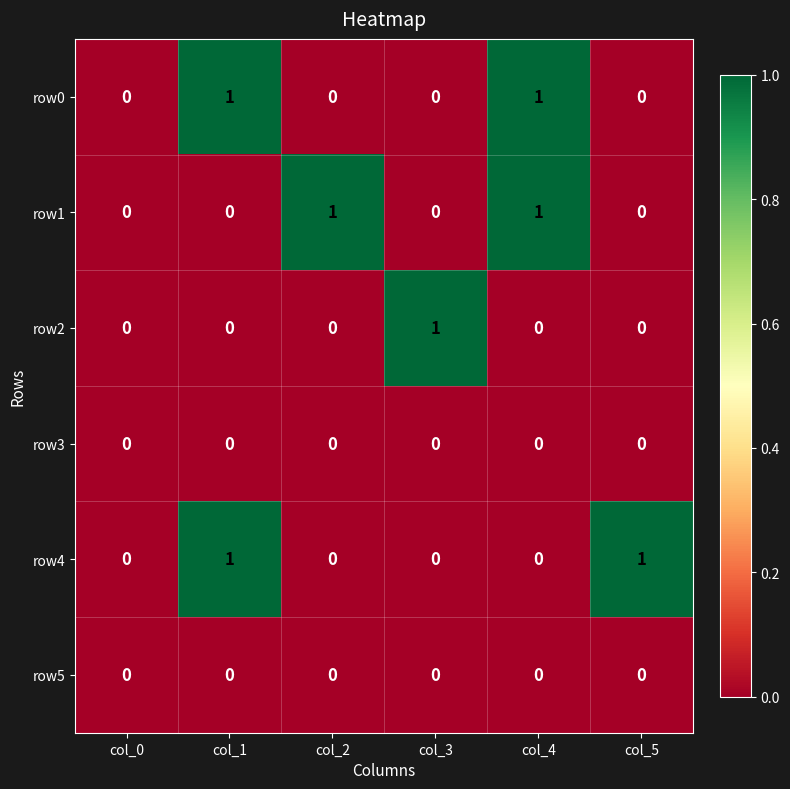

The row3 series shows 0 at col_5. True or false?

True